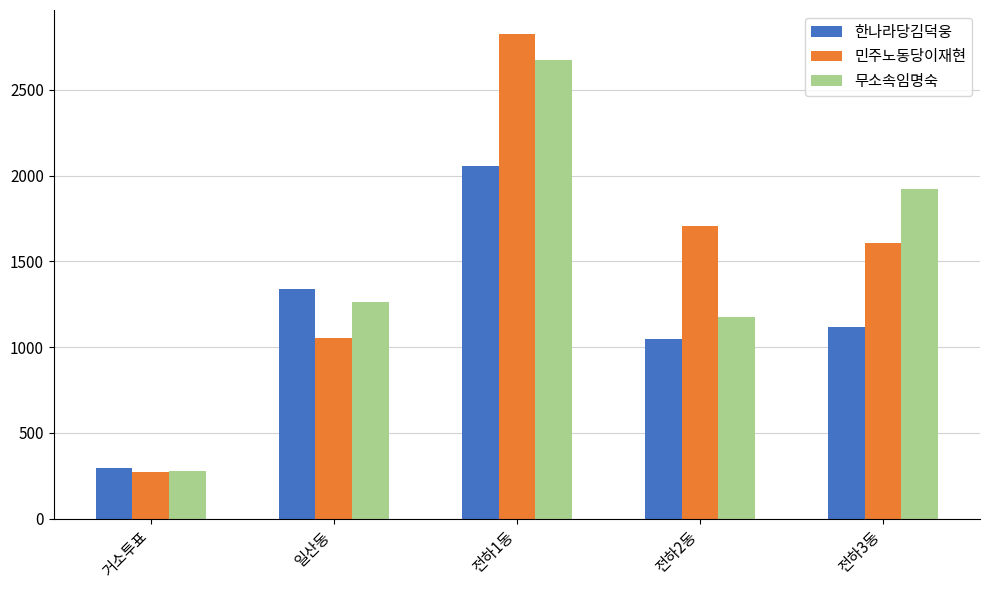

What position from the left is 전하3동?

5